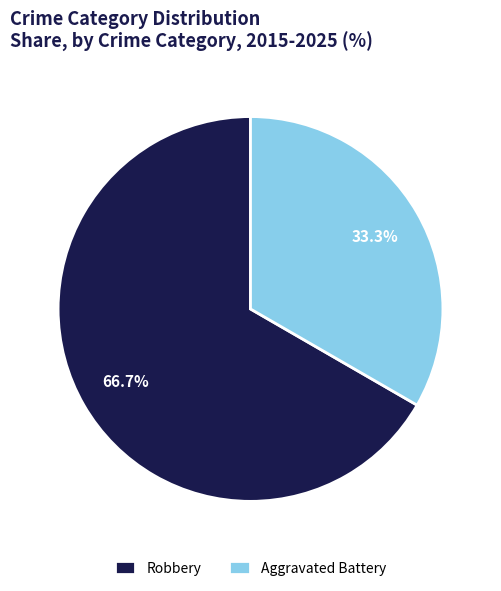

To the nearest percent, what is the average slice percentage?

50%